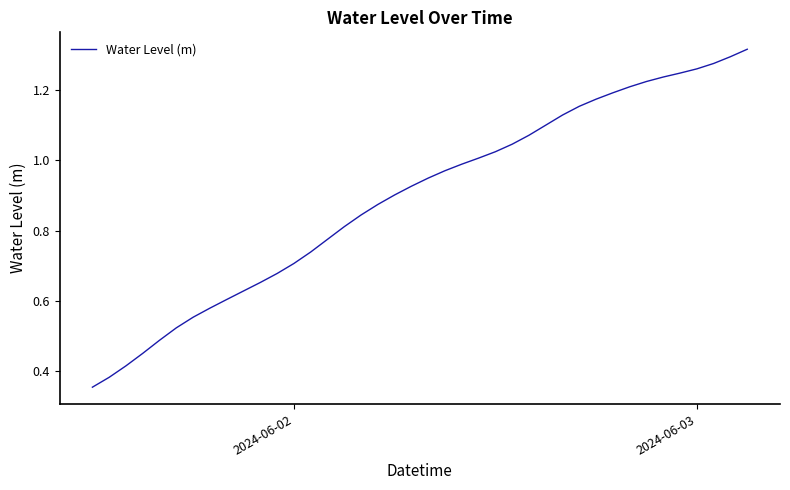

How many lines are shown in the chart?

1